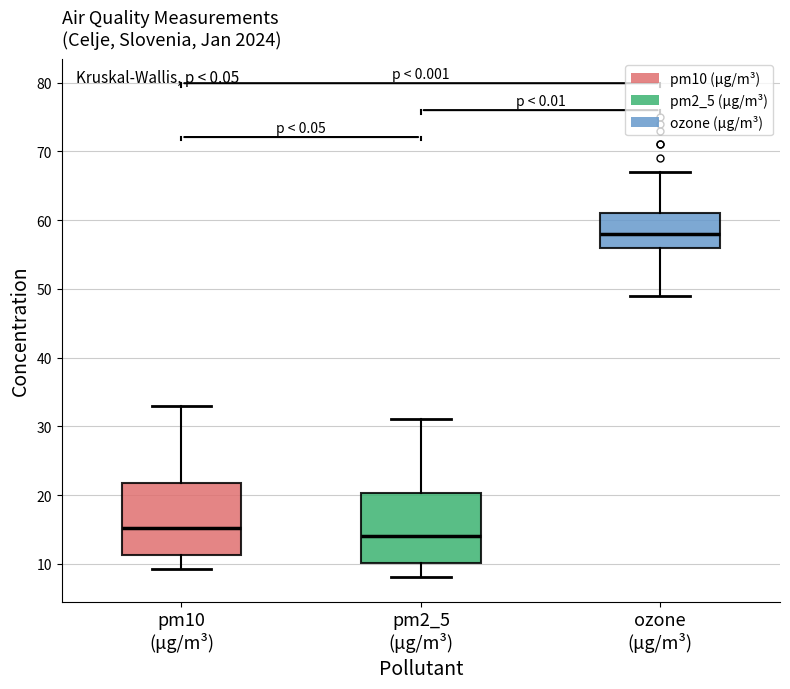

Where is the lower edge of the box for ozone (μg/m³) on the y-axis? The values are not printed on the chart, so give them approximately, as read against the axis.

56